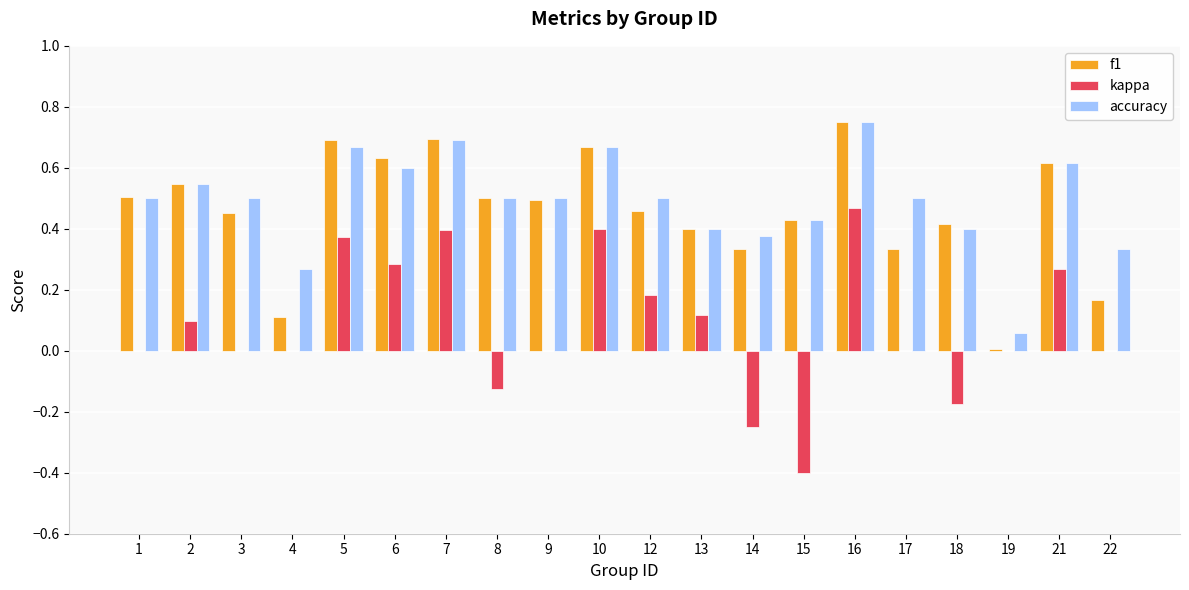

What is the sum of the kappa values at 8 and 15?

-0.5